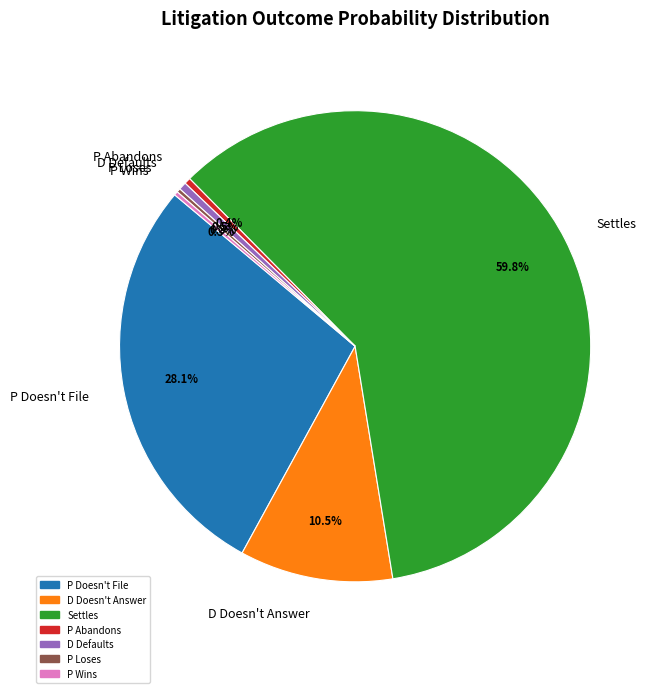

How much of the chart is everything except P Doesn't File?

71.9%